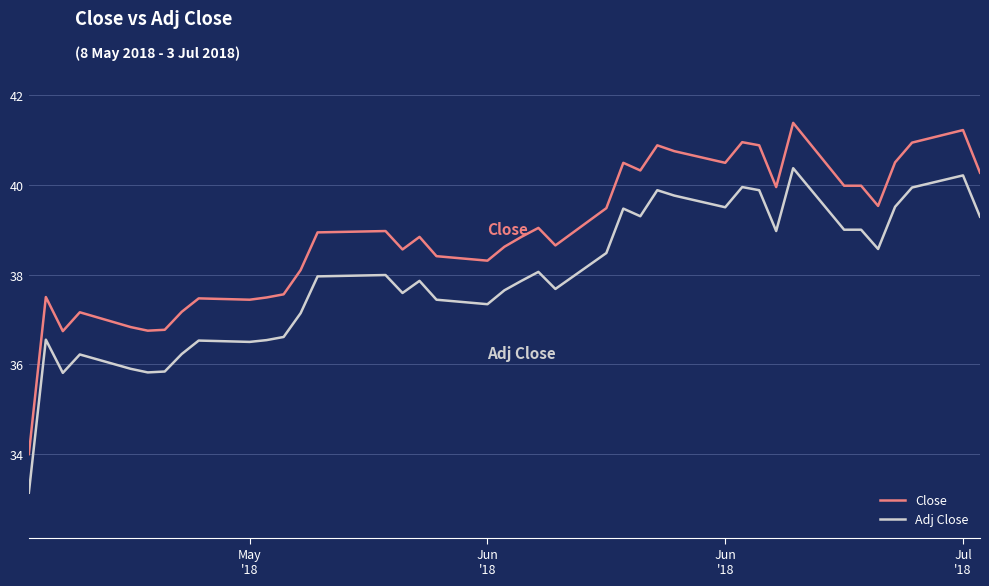

True or false: Adj Close and Close intersect in this chart.

False